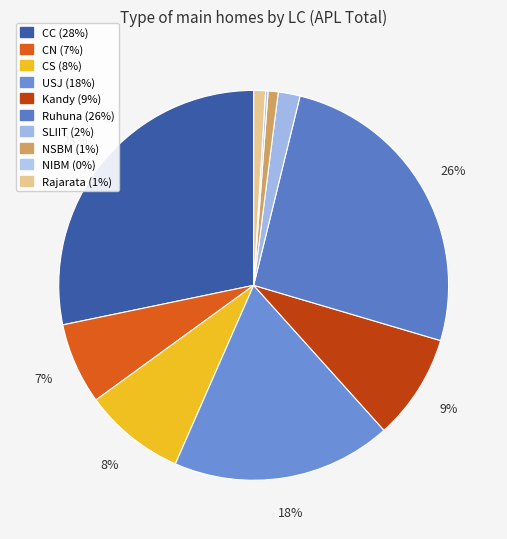

To the nearest percent, what is the difference between the largest and smallest slice percentages?

28%